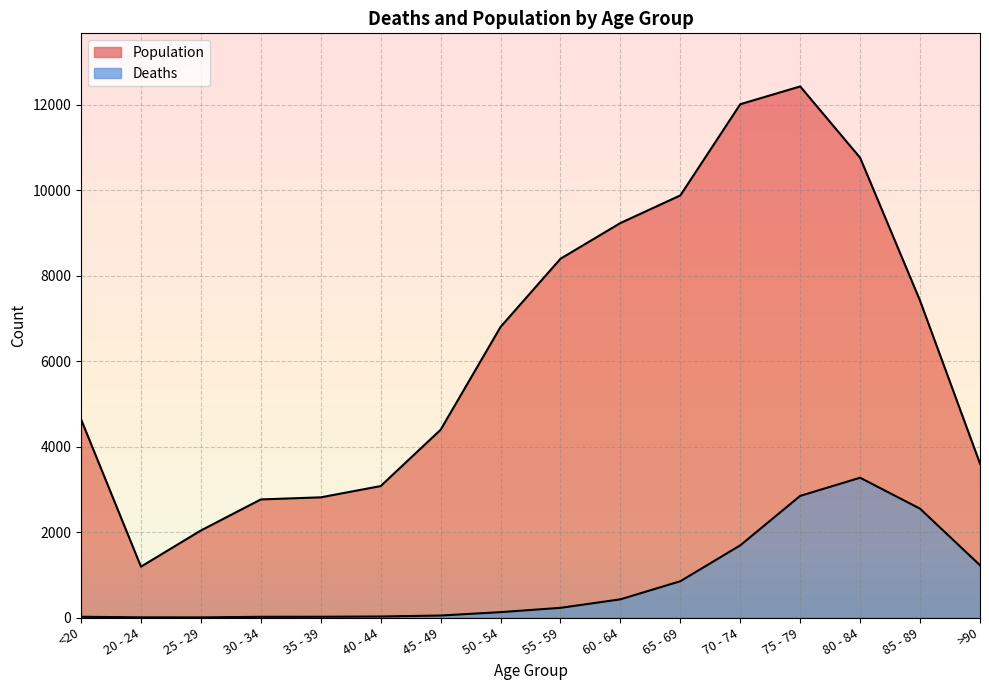

Is it true that Population equals 8400 at 55 - 59?

True